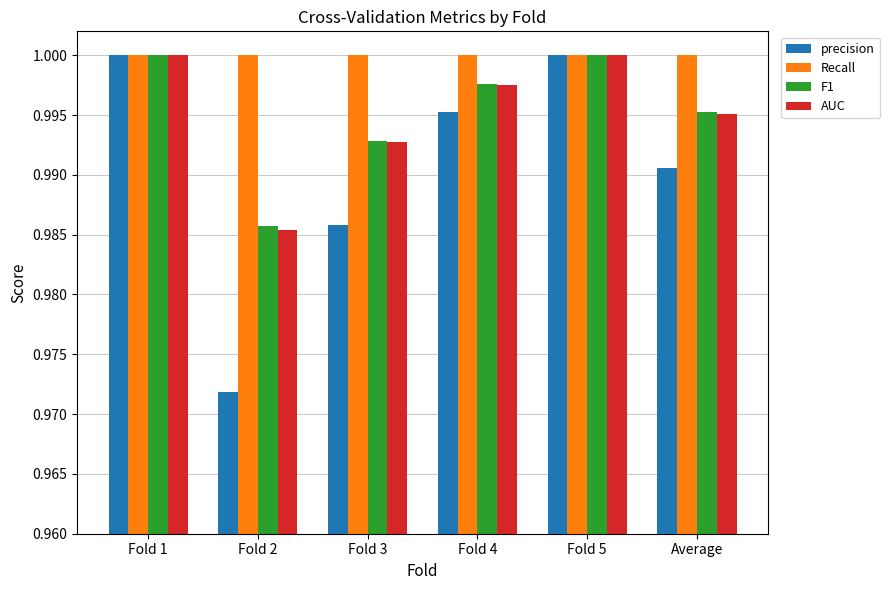

Where is precision nearest to the value 0?

Fold 2